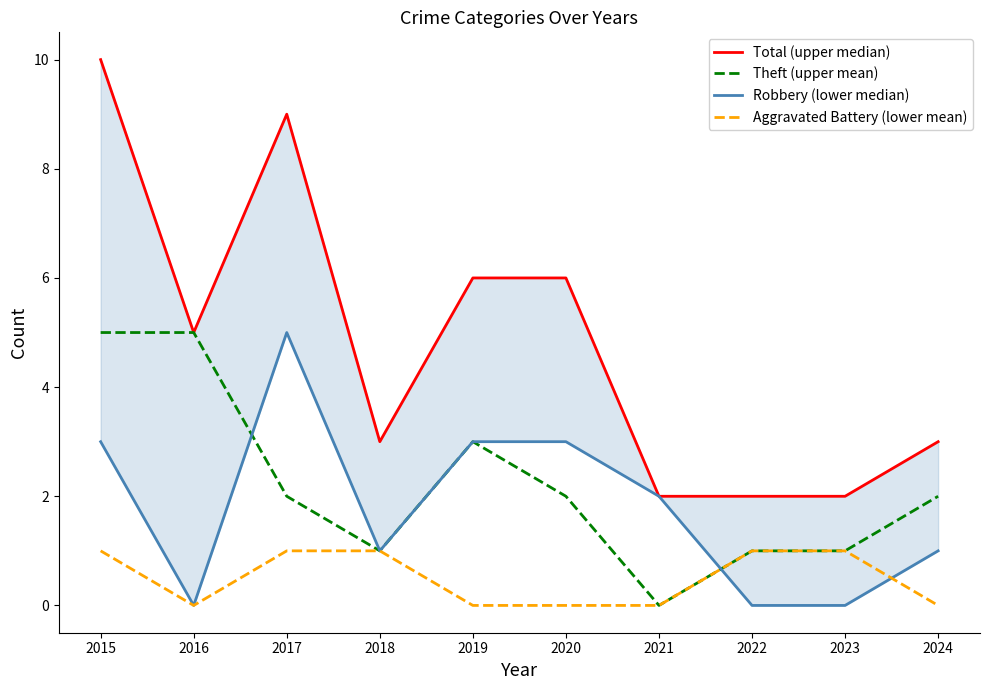

At how many categories does at least one series exceed 4?

5